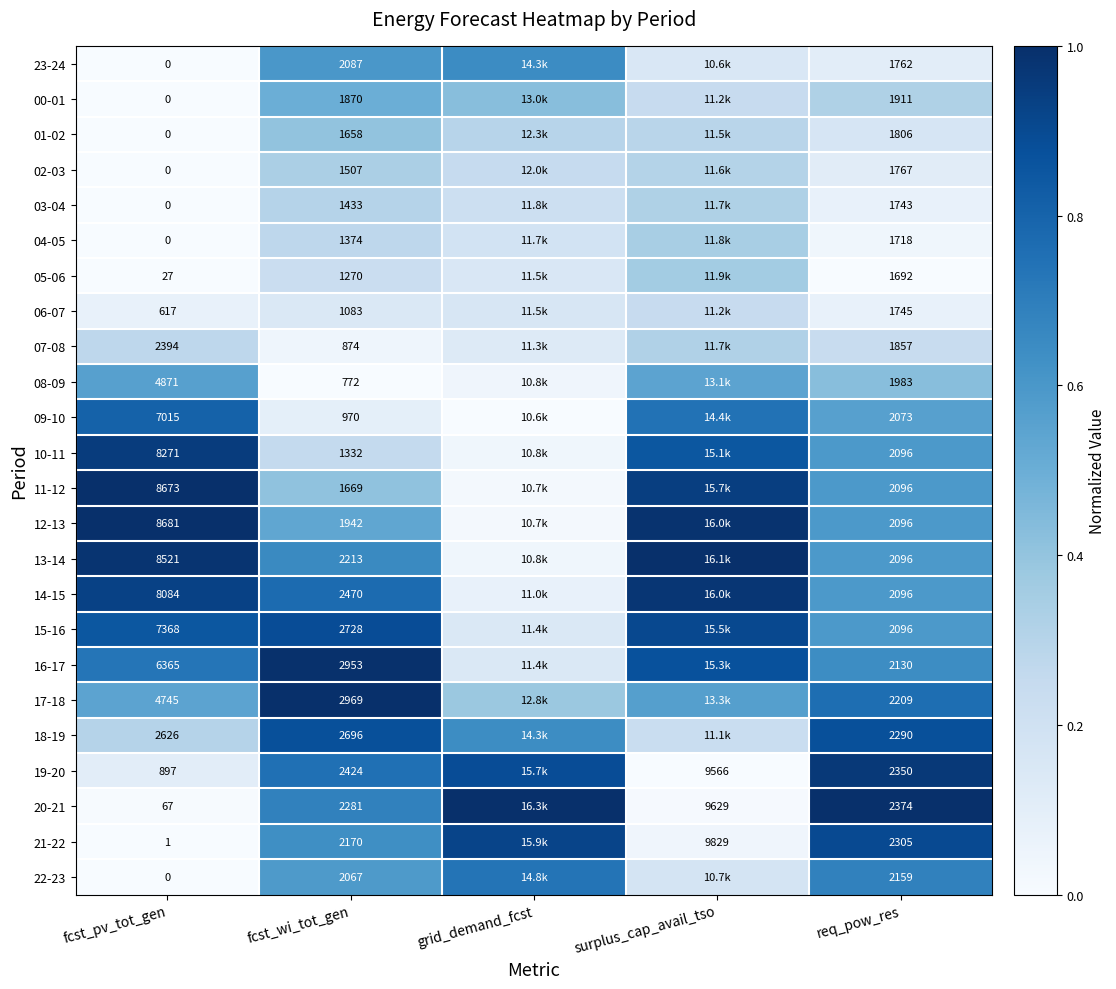

Is the value of 22-23 at fcst_wi_tot_gen greater than the value of 06-07 at fcst_pv_tot_gen?

Yes